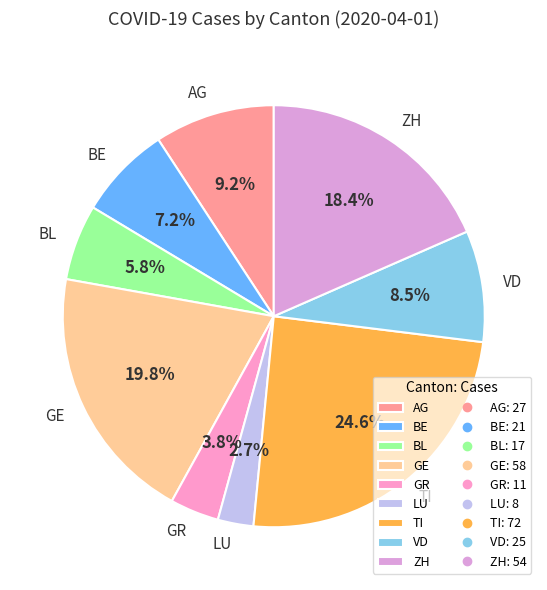

How many slices are in this pie chart?

9